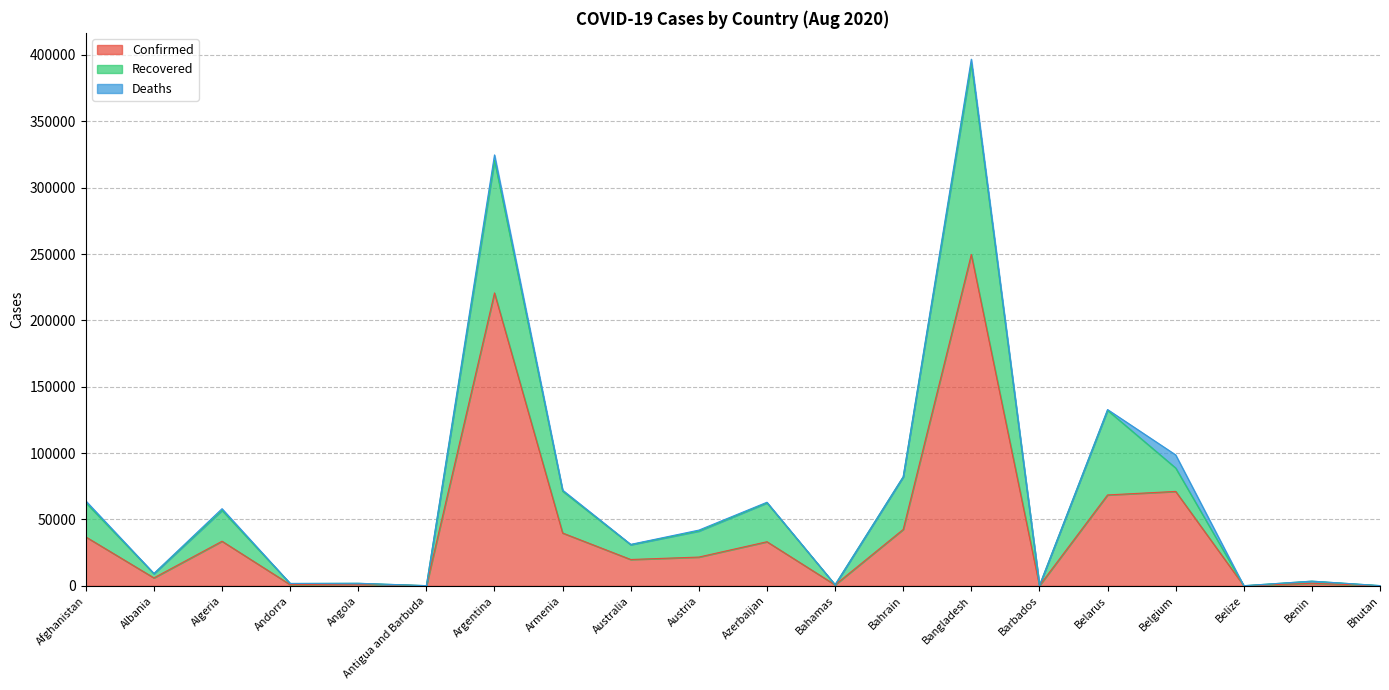

True or false: Recovered and Confirmed cross at least once.

False